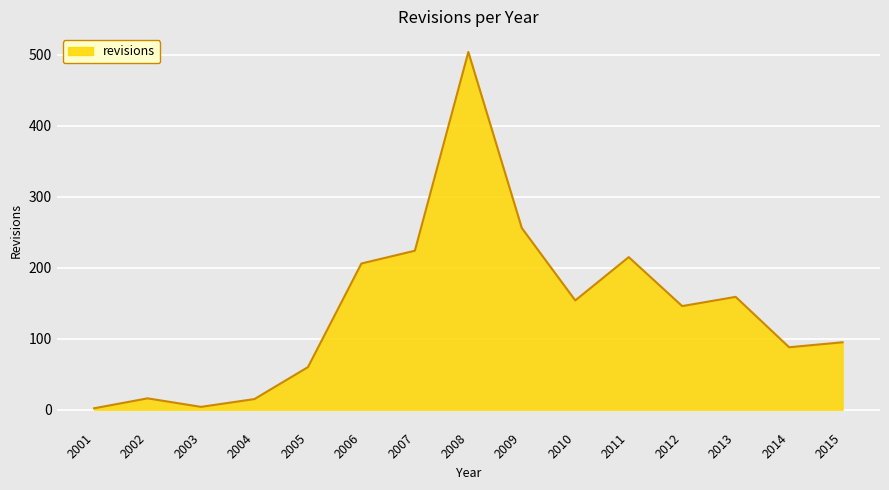

What is the greatest value displayed?

504